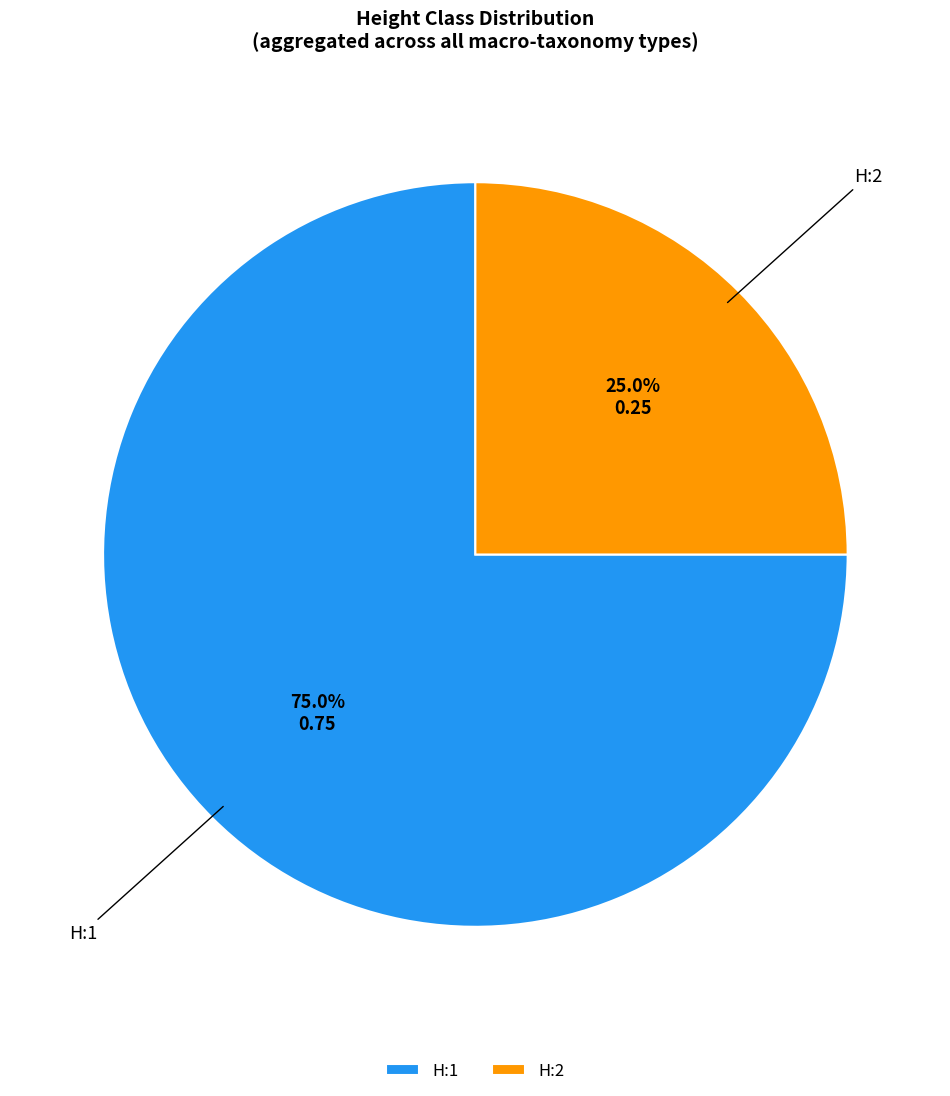

Does H:1 account for over 50% of the chart?

Yes